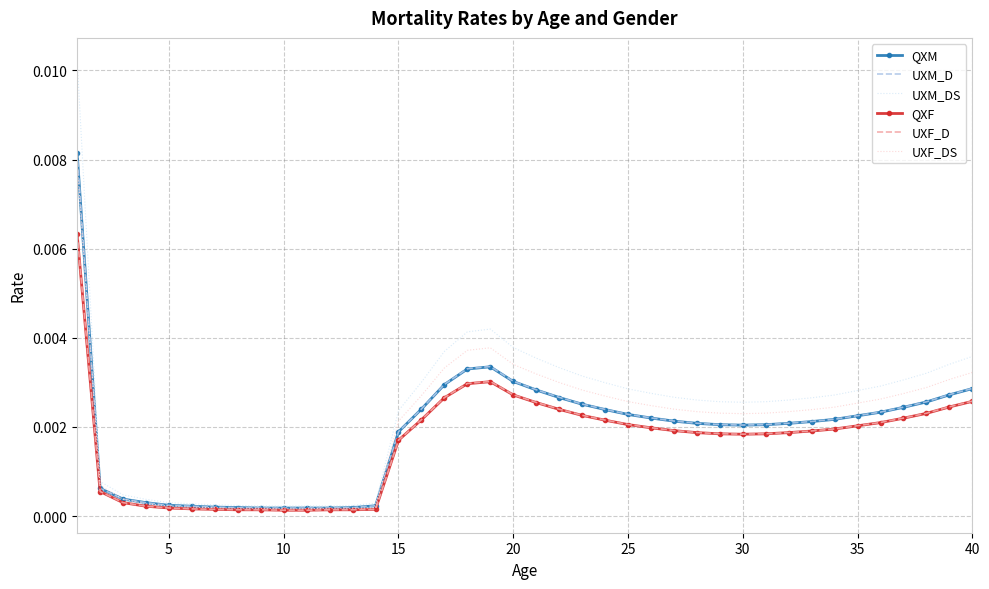

Which series has the largest range (max minus min)?

UXM_DS